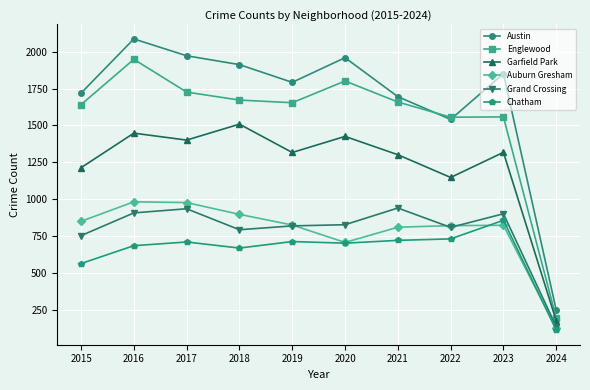

The value of Grand Crossing at 2022 is 810. True or false?

True